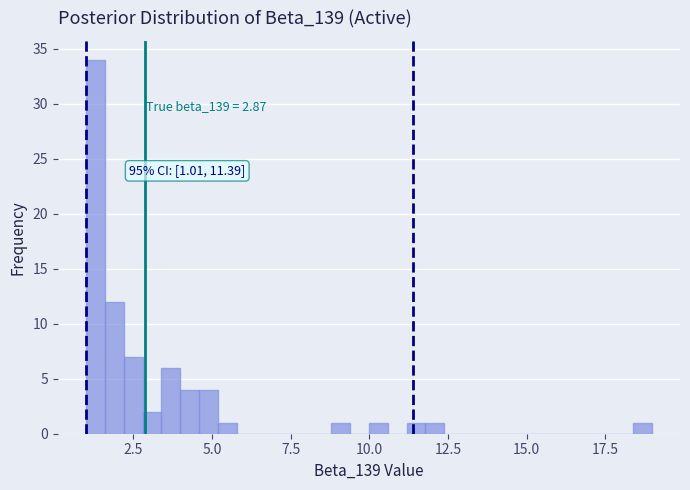

Around what value on the x-axis is the tallest bar? Give the approximate position of its centre, as read against the axis.

1.5